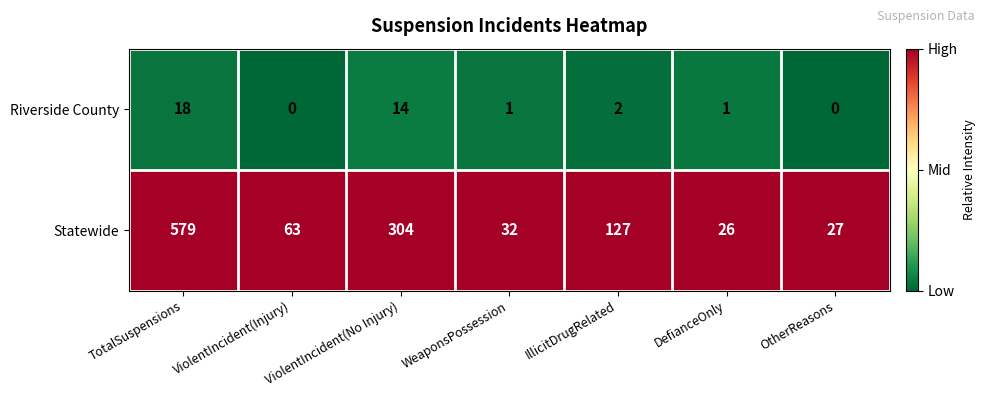

Rank the series at WeaponsPossession from lowest to highest value.

Riverside County, Statewide